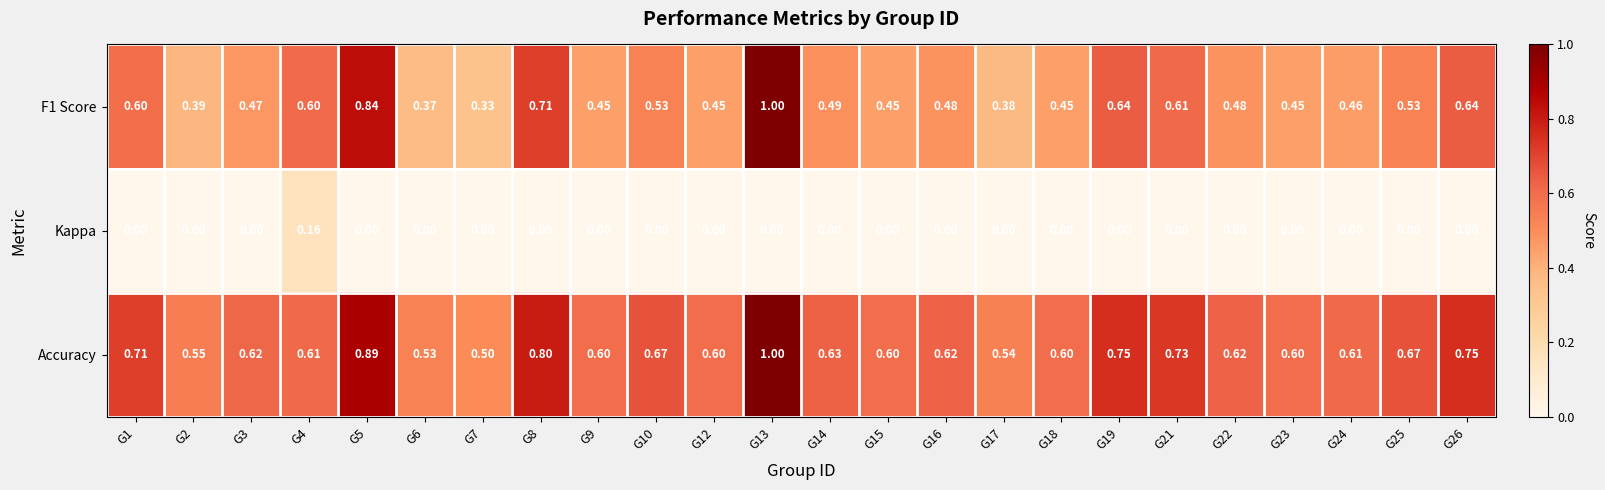

Which series has the largest total across all categories?

Accuracy